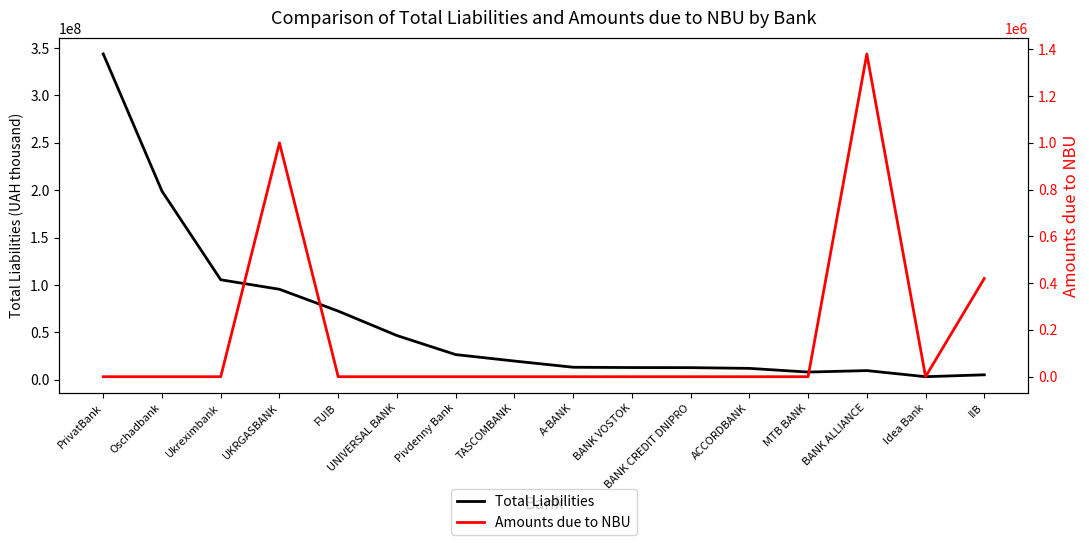

What are all the series names shown in the legend?

Total Liabilities, Amounts due to NBU